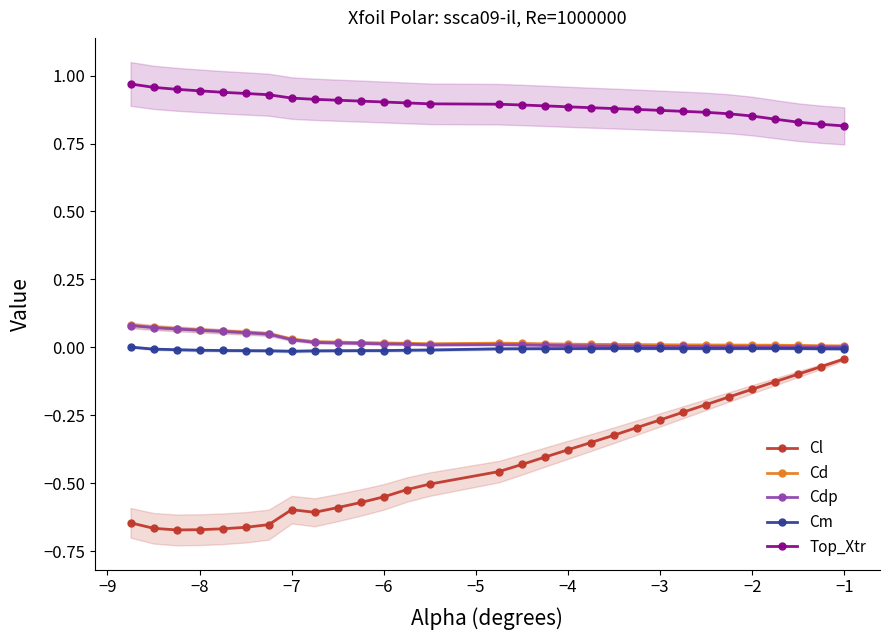

The Cm series shows -0.0 at −6. True or false?

True